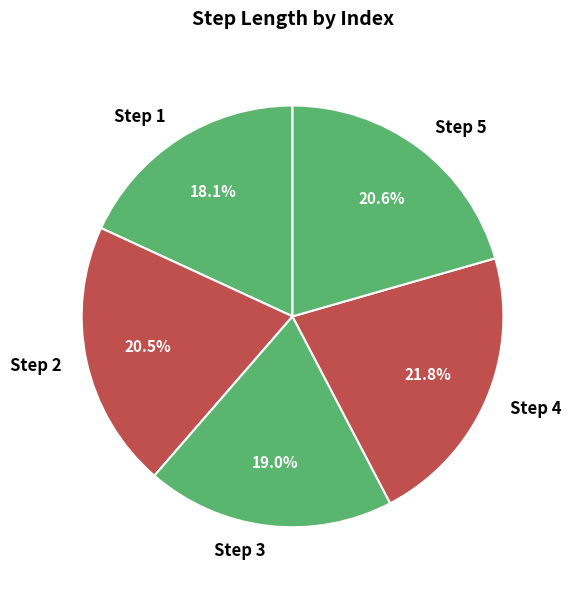

Do Step 4 and Step 3 together represent more than half of the pie?

No